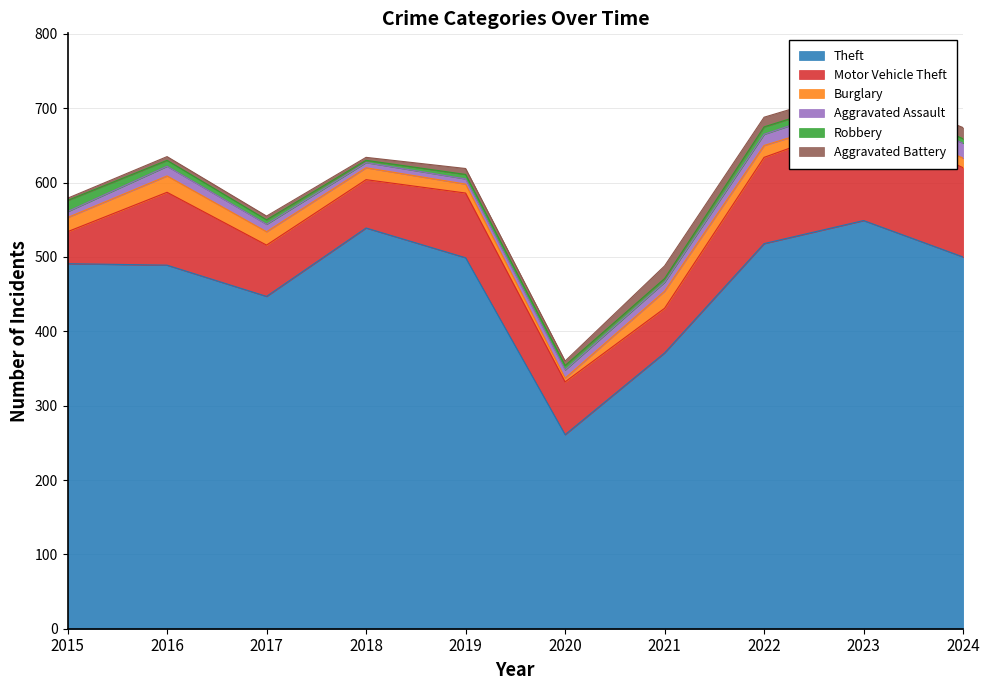

At which label is Motor Vehicle Theft closest to 88?

2019